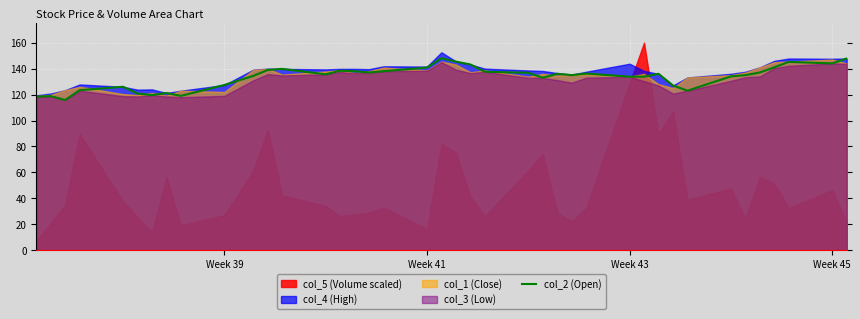

The col_2 (Open) series shows 127.4 at Week 39. True or false?

True